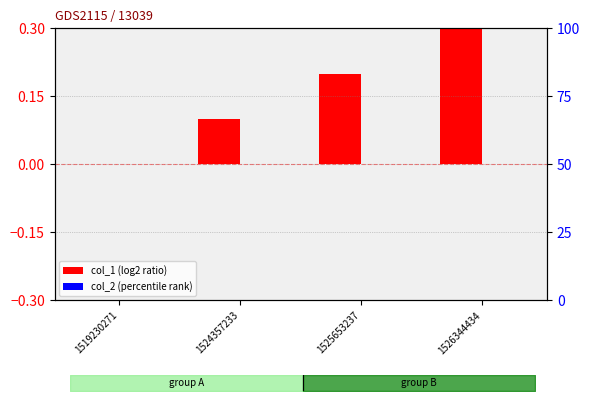

Does the chart contain any negative values?

No